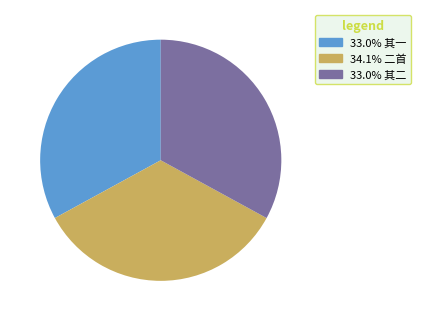

Is there a majority slice in this chart?

No